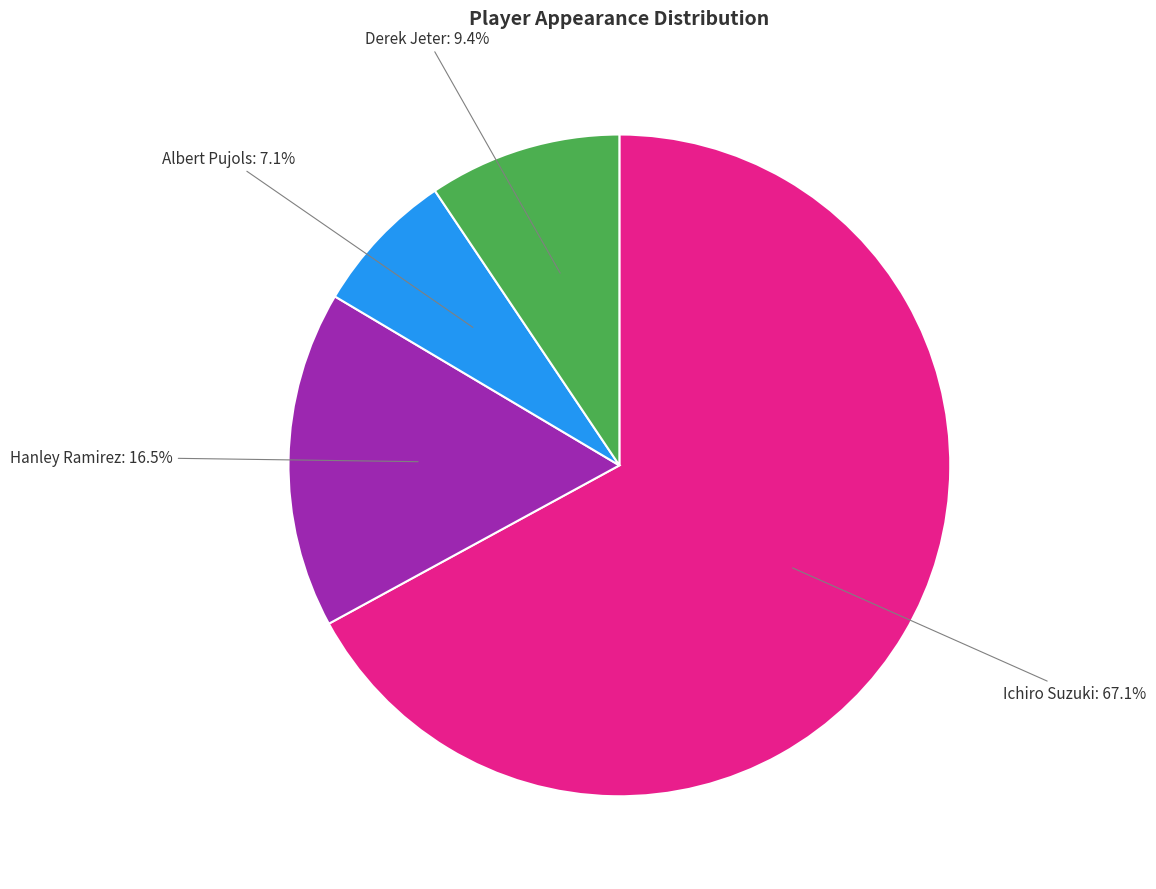

Is there any slice that represents more than half of the pie?

Yes